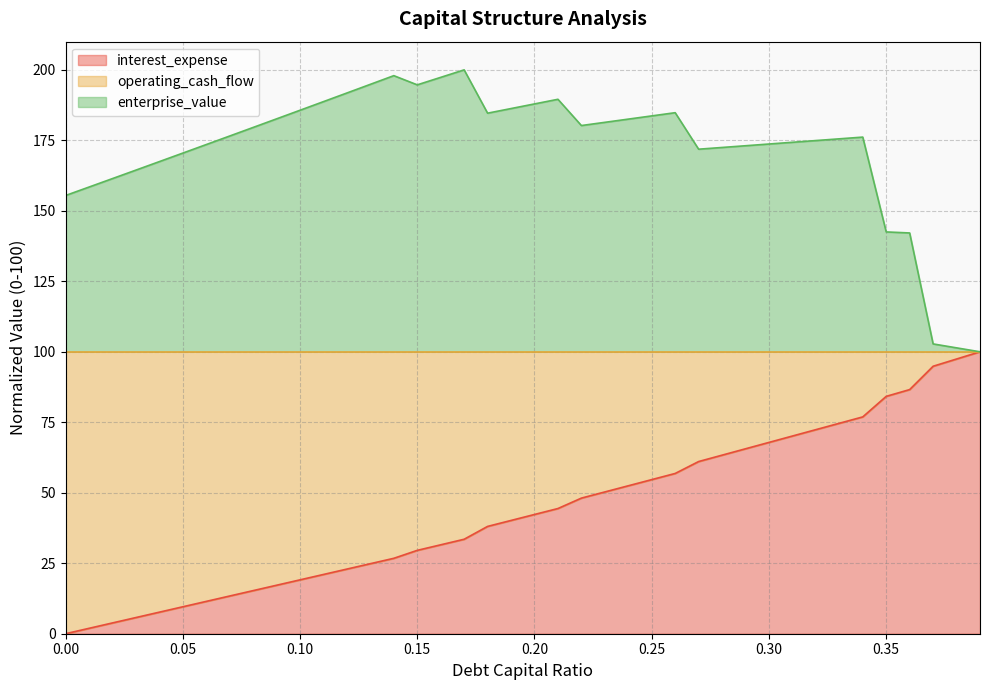

True or false: enterprise_value has a value of 63.8 at 0.12.

False